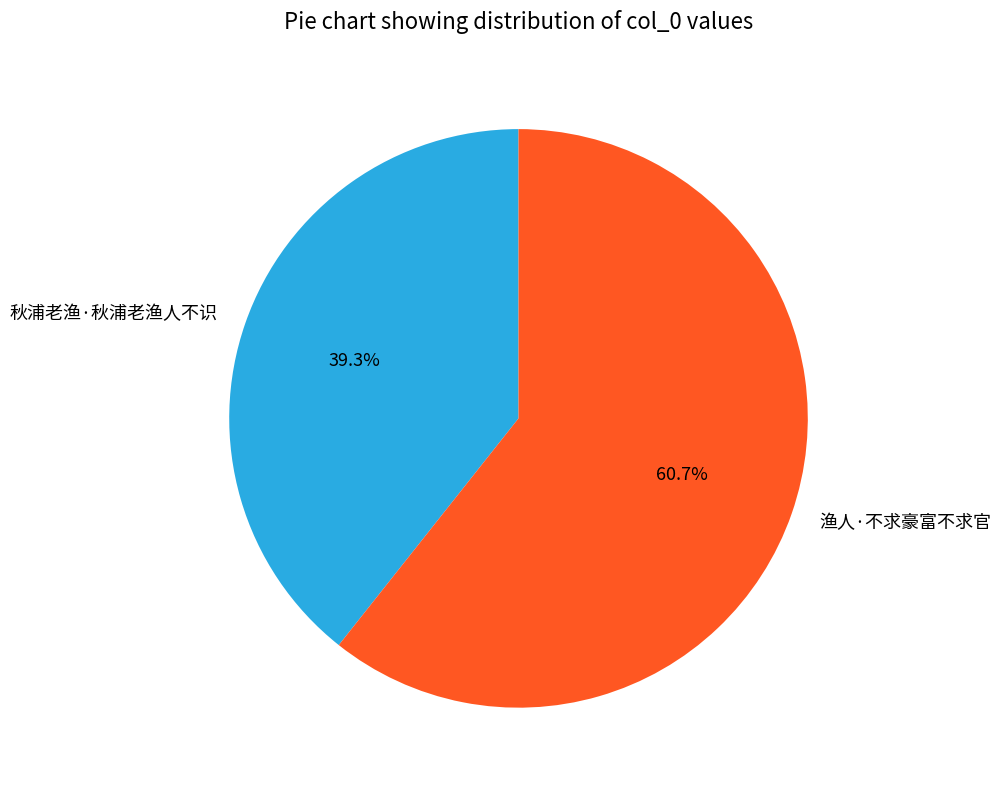

Does 秋浦老渔·秋浦老渔人不识 represent more than half of the total?

No